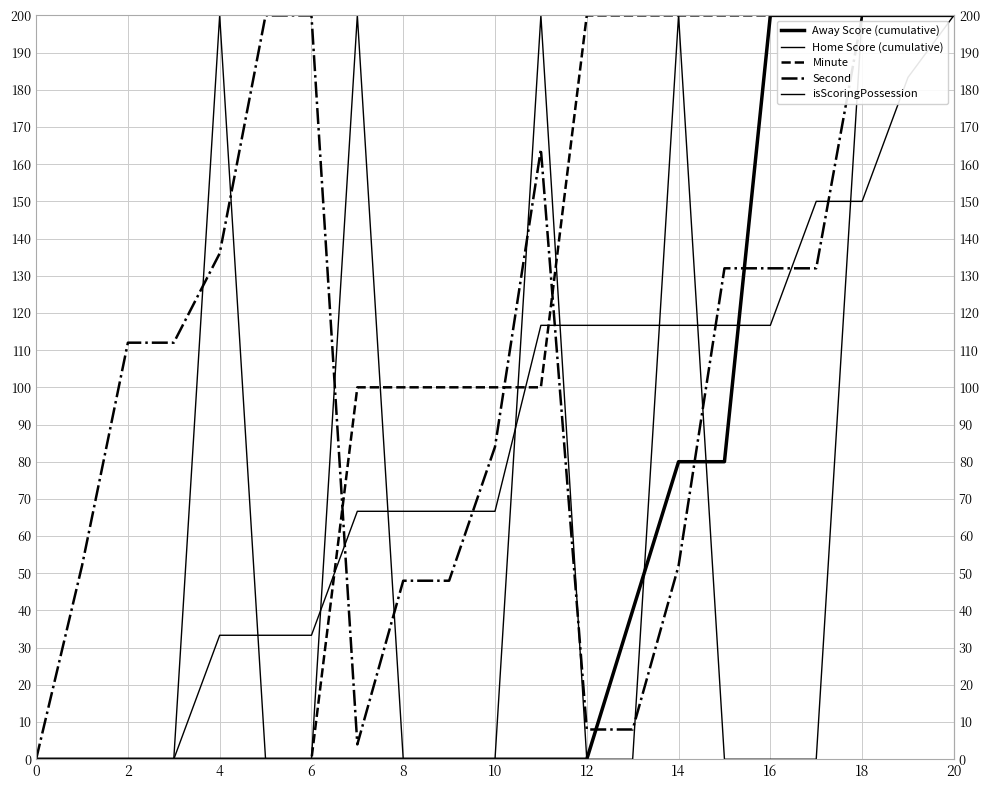

Rank the series by their maximum value, from highest to lowest.

Away Score (cumulative), Home Score (cumulative), Minute, Second, isScoringPossession